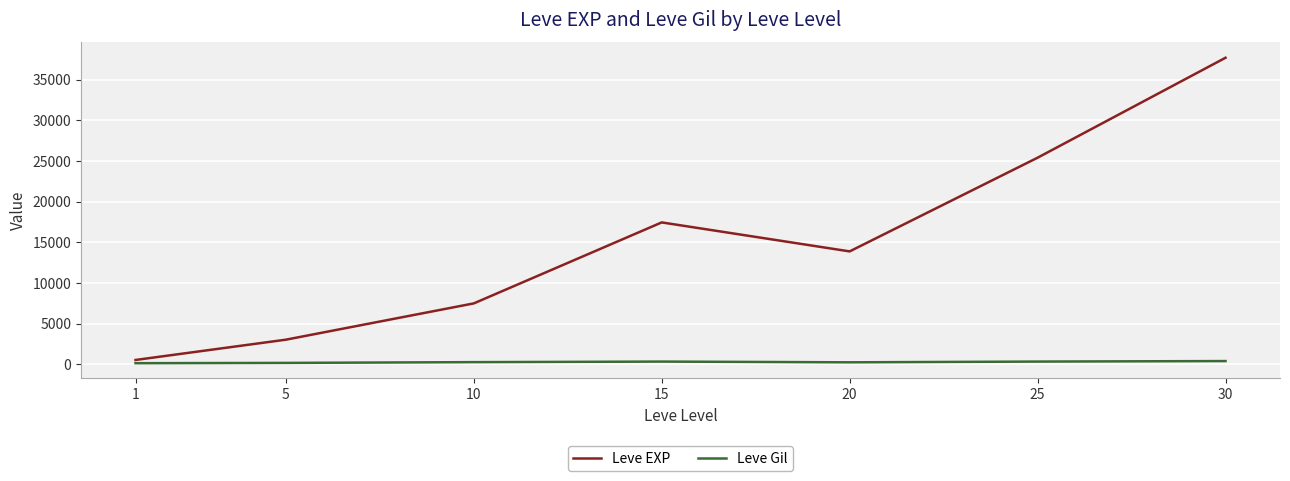

What is the highest value of the Leve EXP series?

37715.0